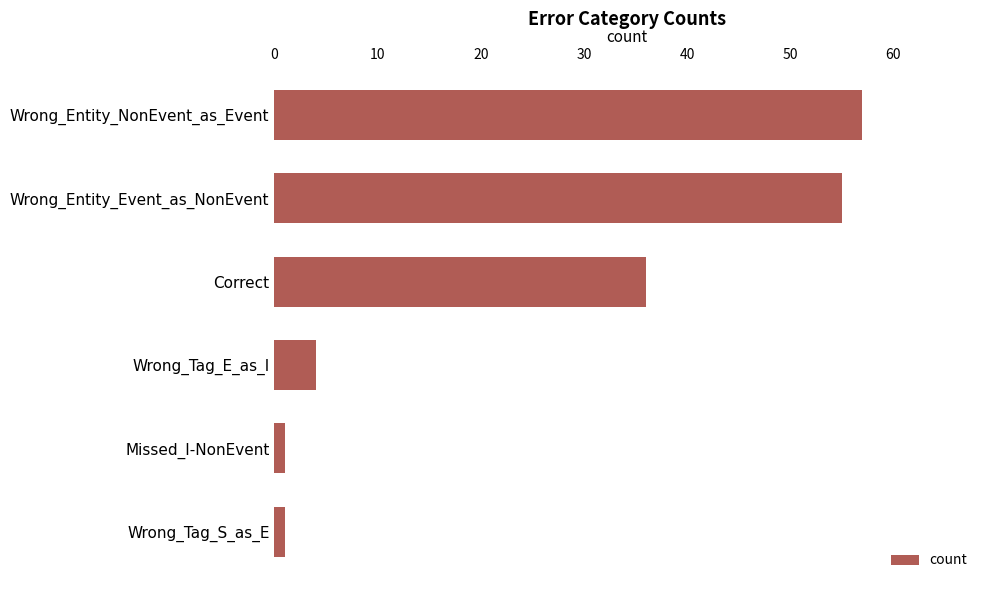

Which category has the highest value across all series?

Wrong_Entity_NonEvent_as_Event